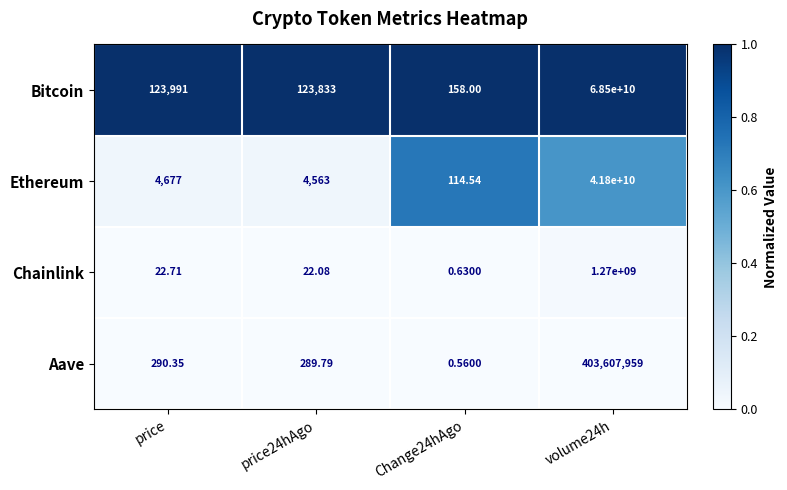

List the series in order of their peak value, highest first.

Bitcoin, Ethereum, Chainlink, Aave